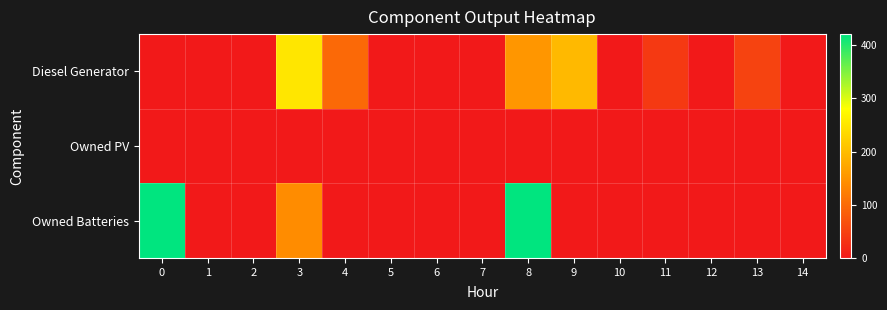

Rank the series by their average value, from highest to lowest.

Owned Batteries, Diesel Generator, Owned PV